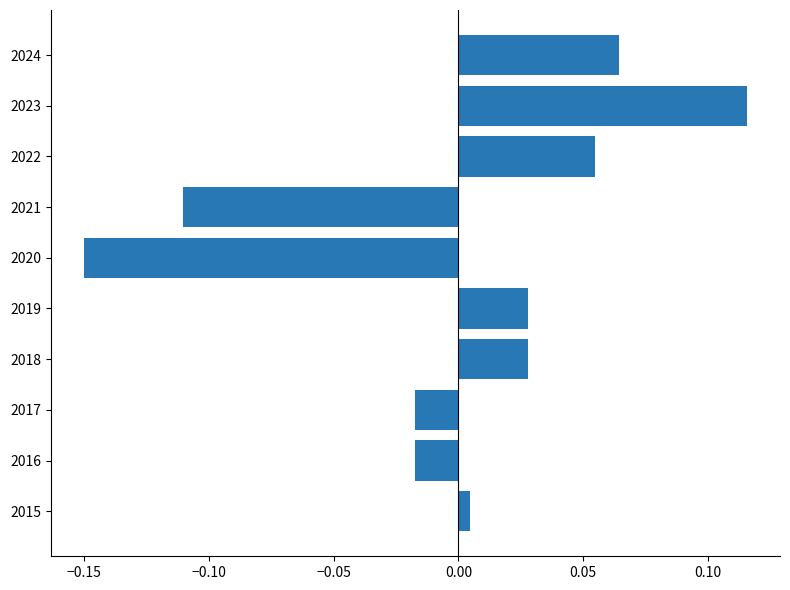

What is the difference between the values at 2023 and 2020?

0.3